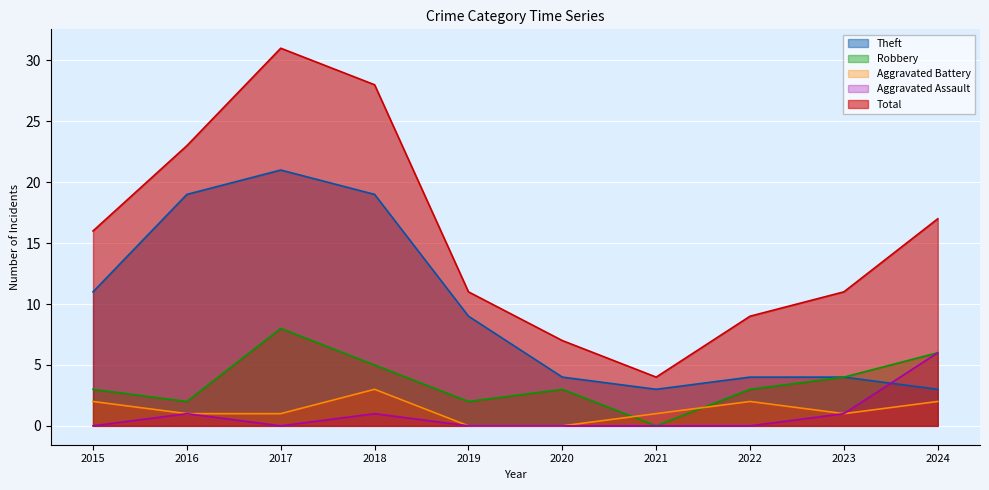

What are all the series names shown in the legend?

Theft, Robbery, Aggravated Battery, Aggravated Assault, Total